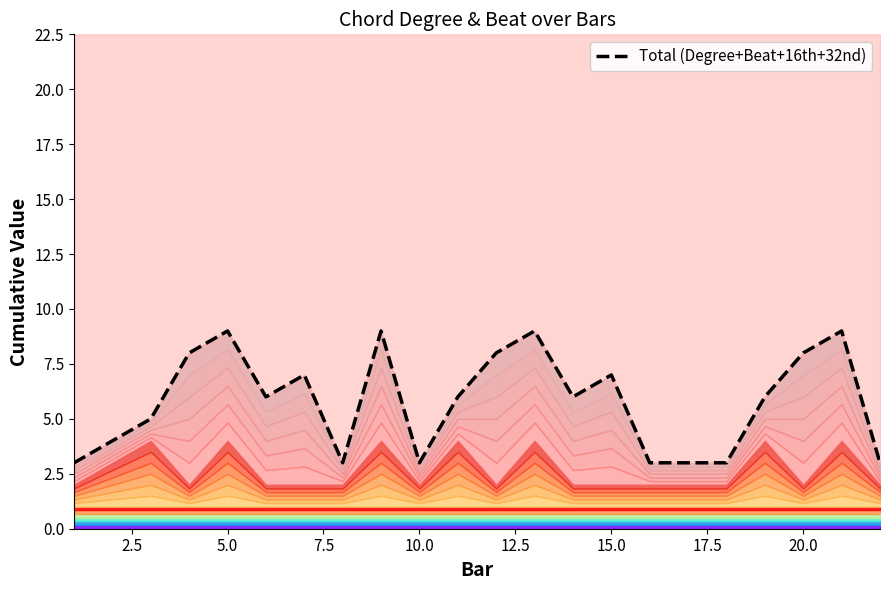

How many values are between 3 and 8?

16